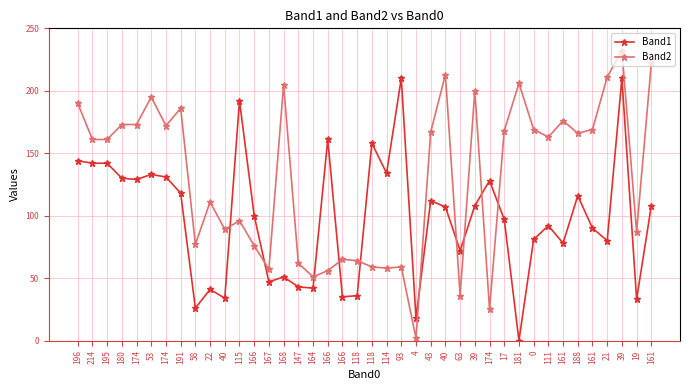

Is this an area chart (filled region under the line)?

No